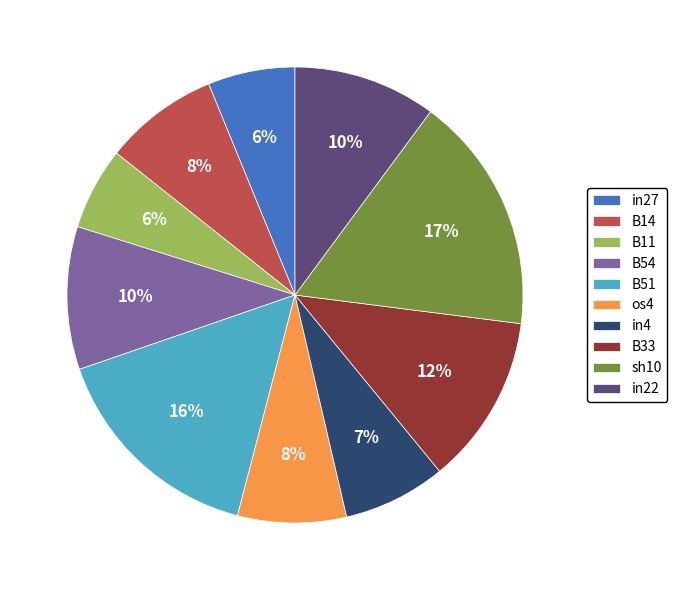

Count the number of slices in the pie.

10